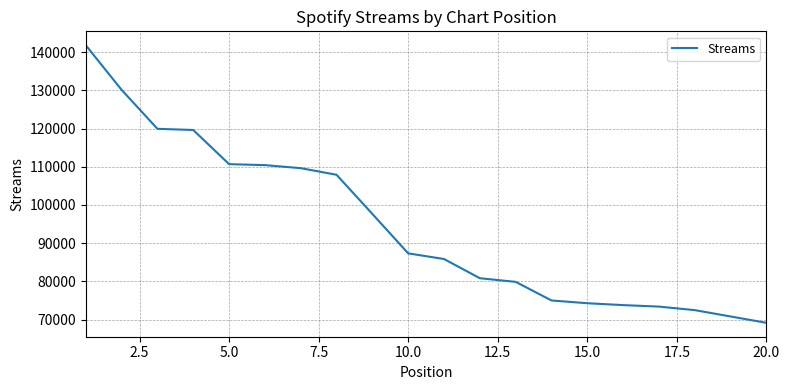

What is the minimum value shown in the chart?

69172